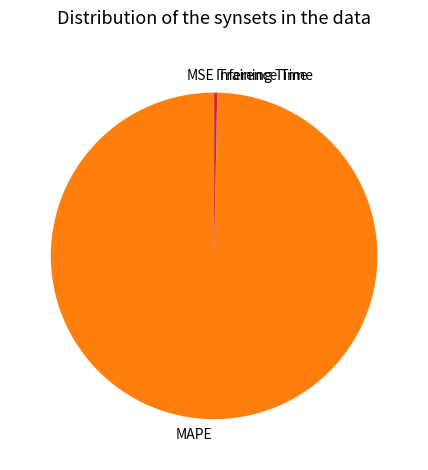

The Inference Time slice represents 0% of the pie. True or false?

True